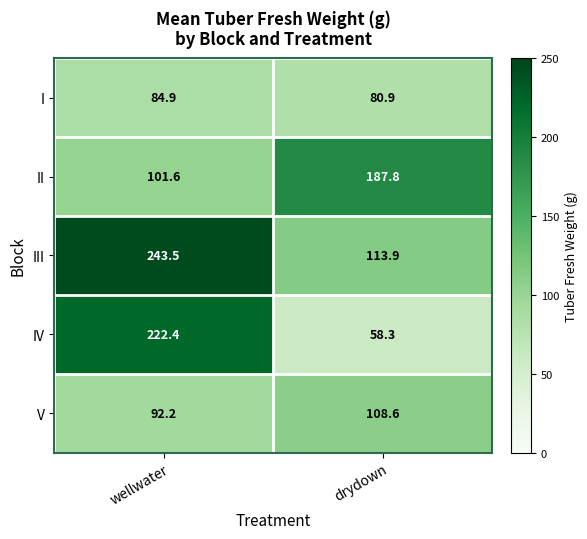

Reading right to left, extract all data points from this chart.

I: drydown=80.9	wellwater=84.9
II: drydown=187.8	wellwater=101.6
III: drydown=113.9	wellwater=243.5
IV: drydown=58.3	wellwater=222.4
V: drydown=108.6	wellwater=92.2